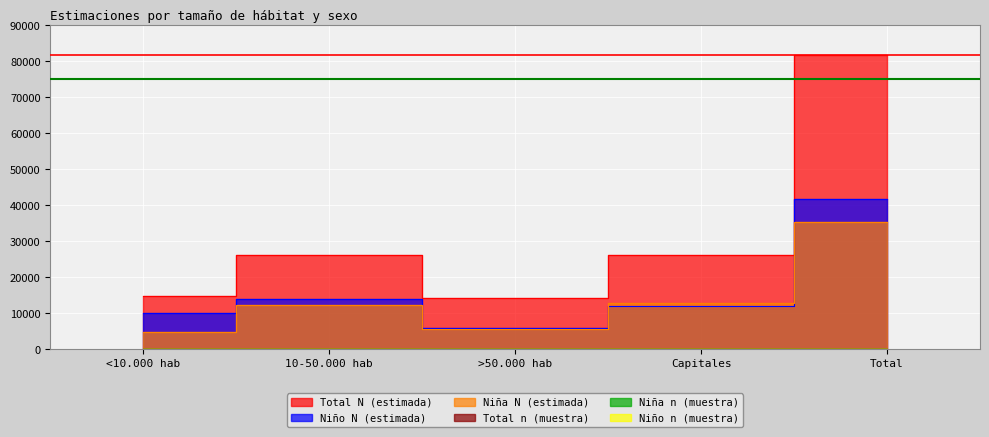

What are all the series names shown in the legend?

Niña N (estimada), Niño N (estimada), Total N (estimada), Niña n (muestra), Niño n (muestra), Total n (muestra)